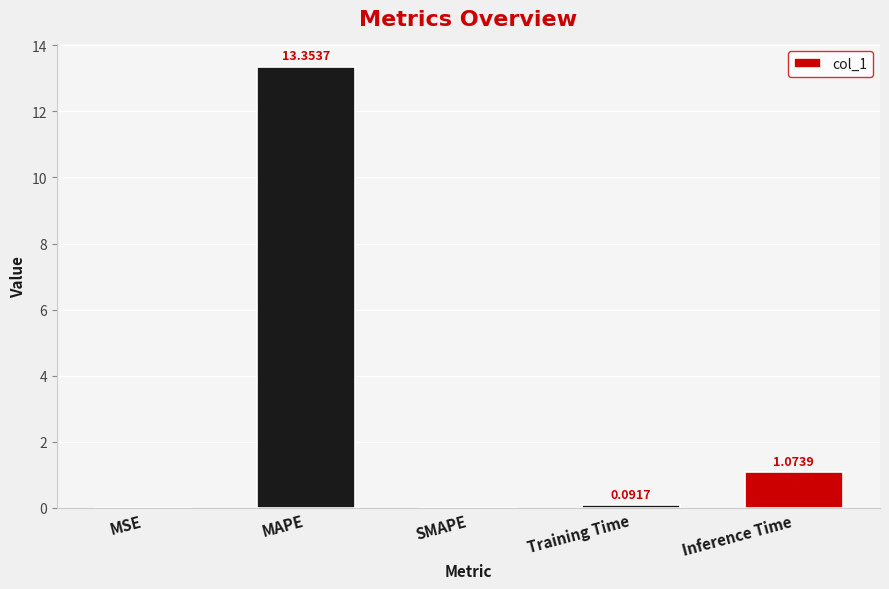

What is the sum of the values at SMAPE and MAPE?

13.4